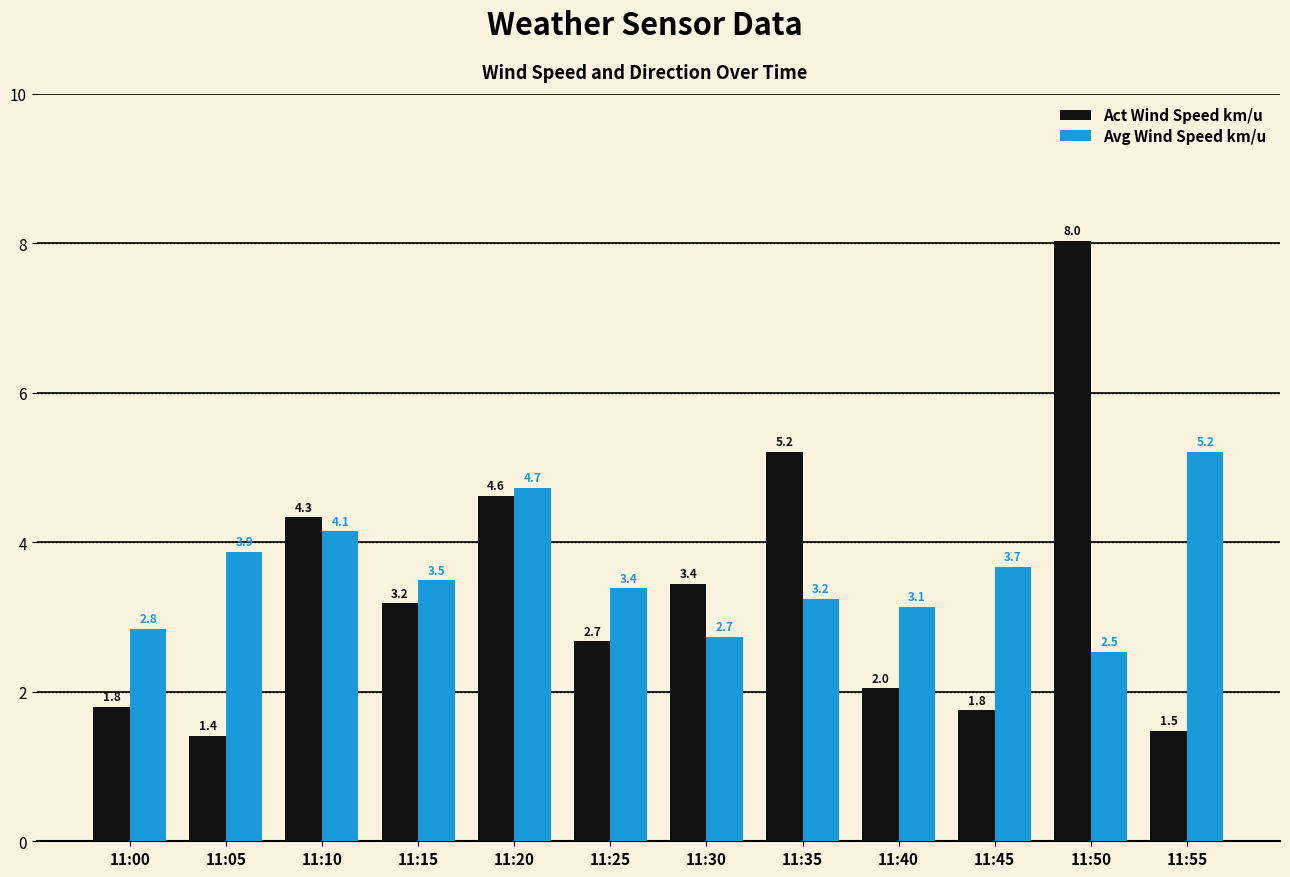

What is the average value of the Act Wind Speed km/u series?

3.3